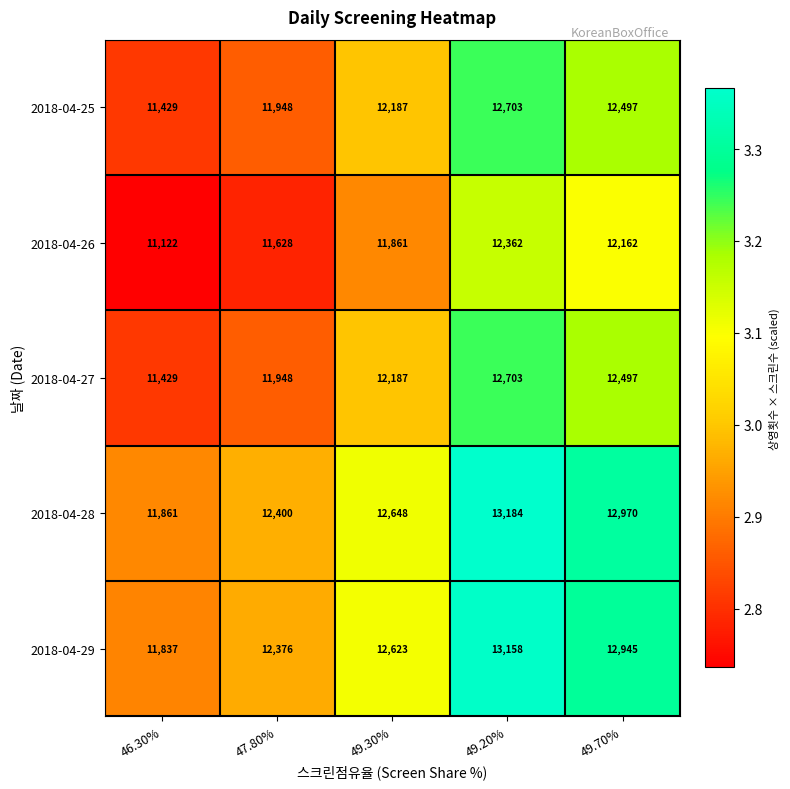

At which category does the chart reach its minimum across all series?

46.30%